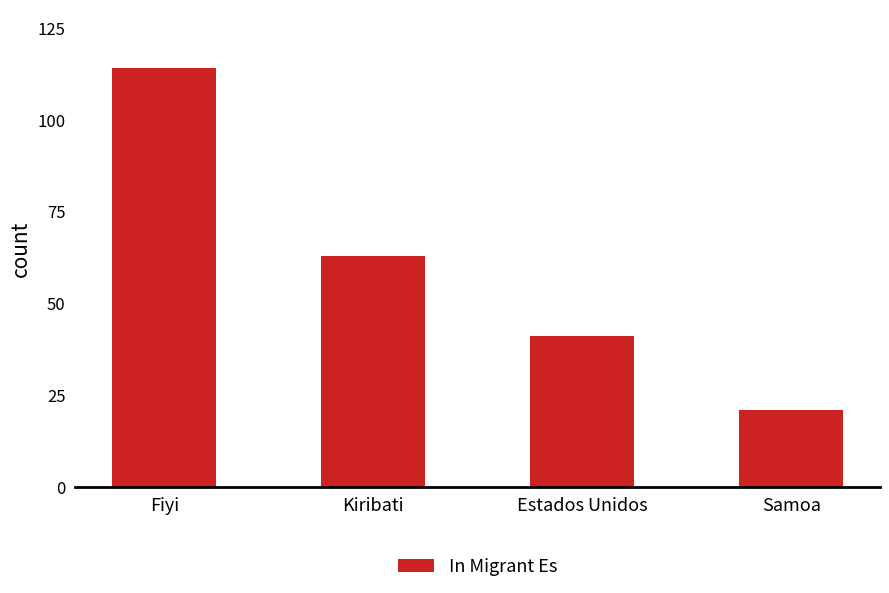

What is the change in value from Estados Unidos to Samoa?

-20